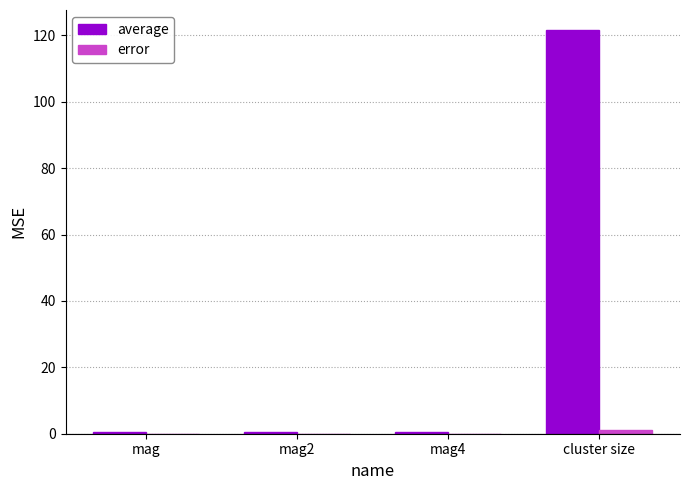

What is the total value across all series at mag2?

0.4